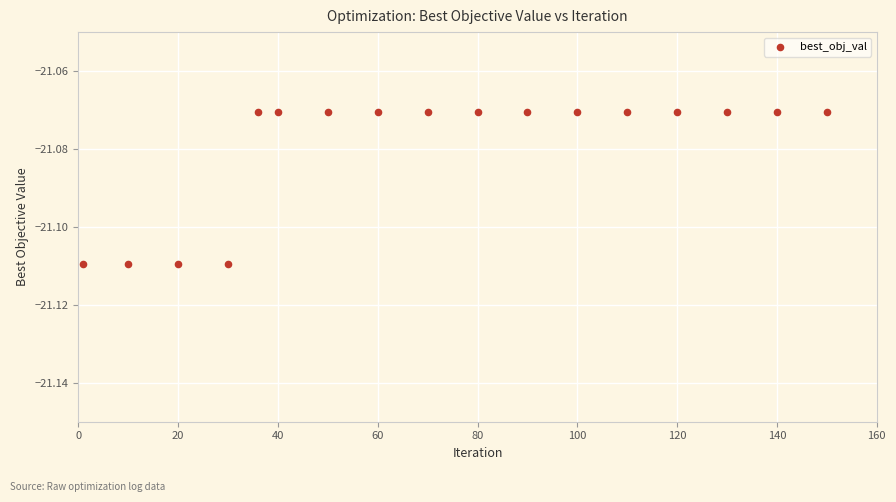

What is the range of X values (max minus min)?

149.0